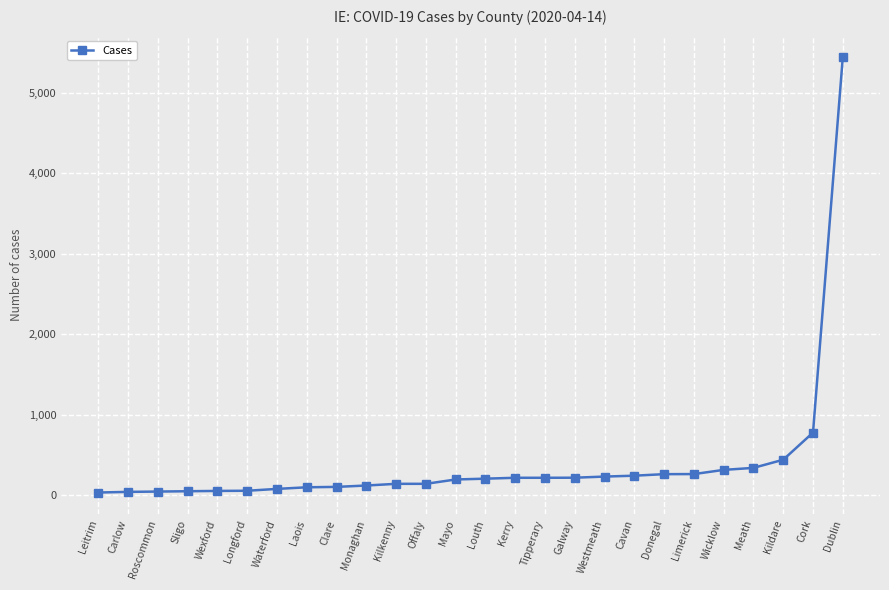

Is it true that the value at Kilkenny is 144?

True